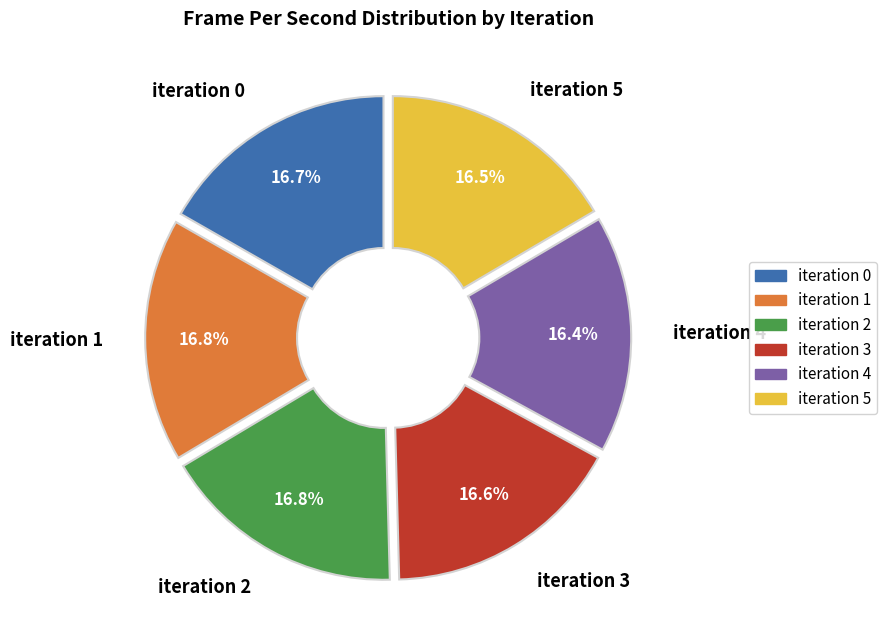

To the nearest percent, what percentage of the pie is iteration 1?

17%